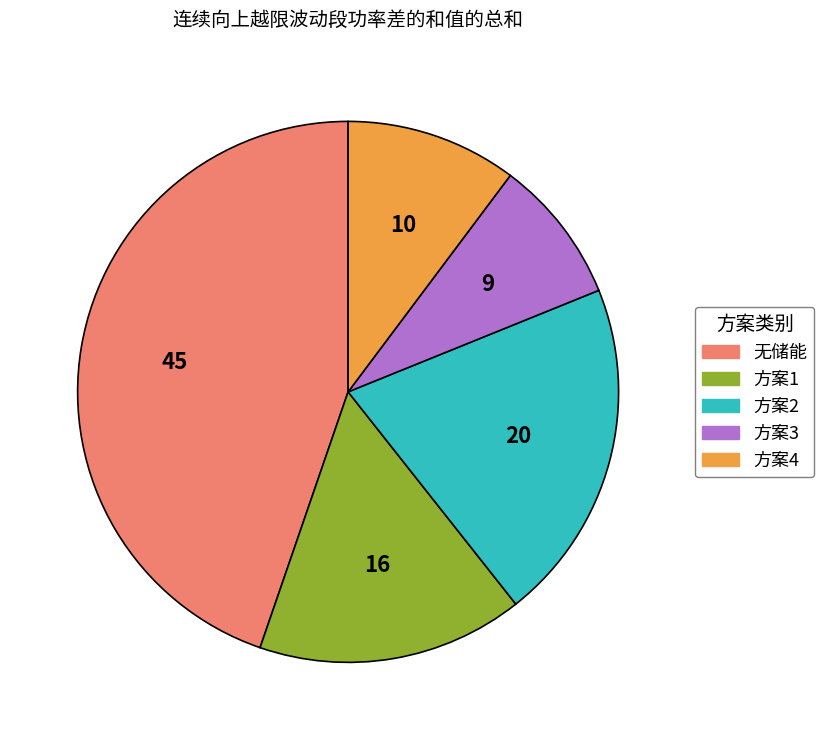

Count the number of slices in the pie.

5